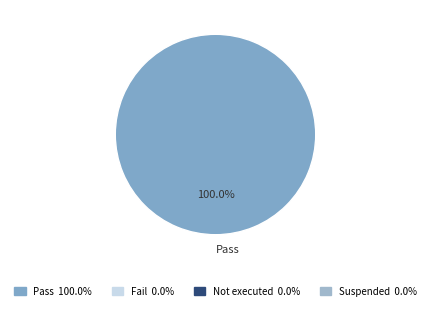

Which slice represents more than half of the pie?

Pass